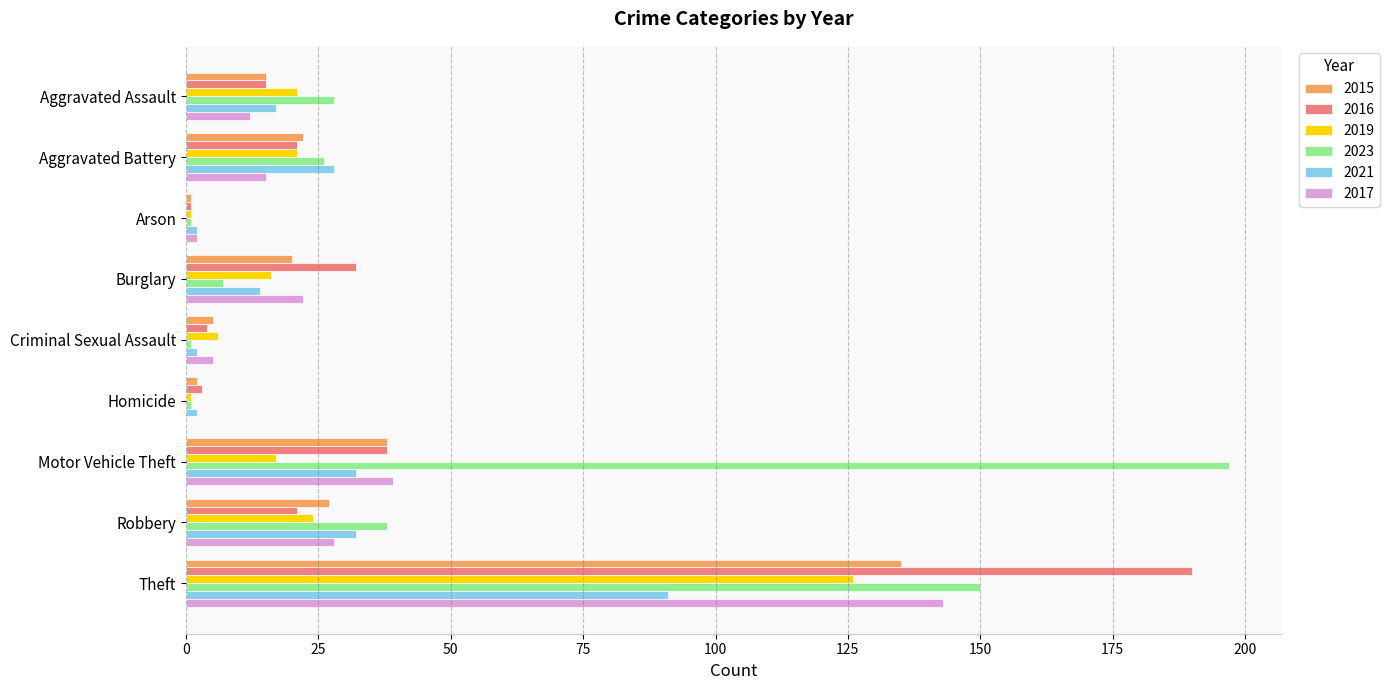

The 2015 series shows 2 at Homicide. True or false?

True